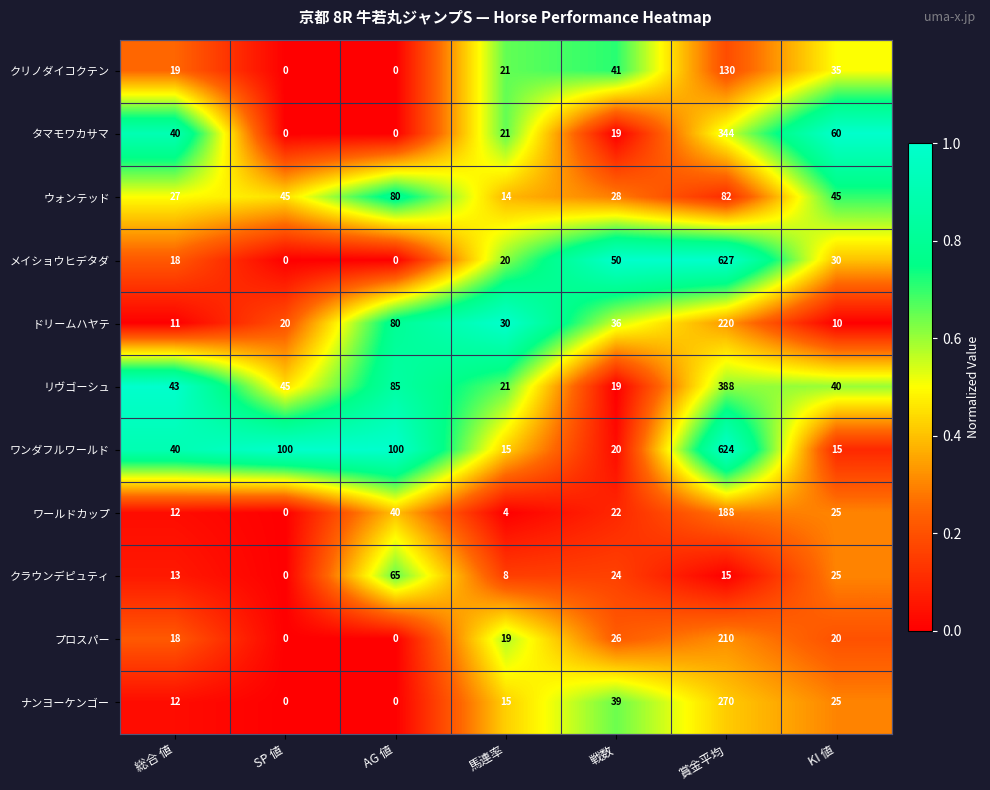

The value of メイショウヒデタダ at 賞金平均 is 244. True or false?

False